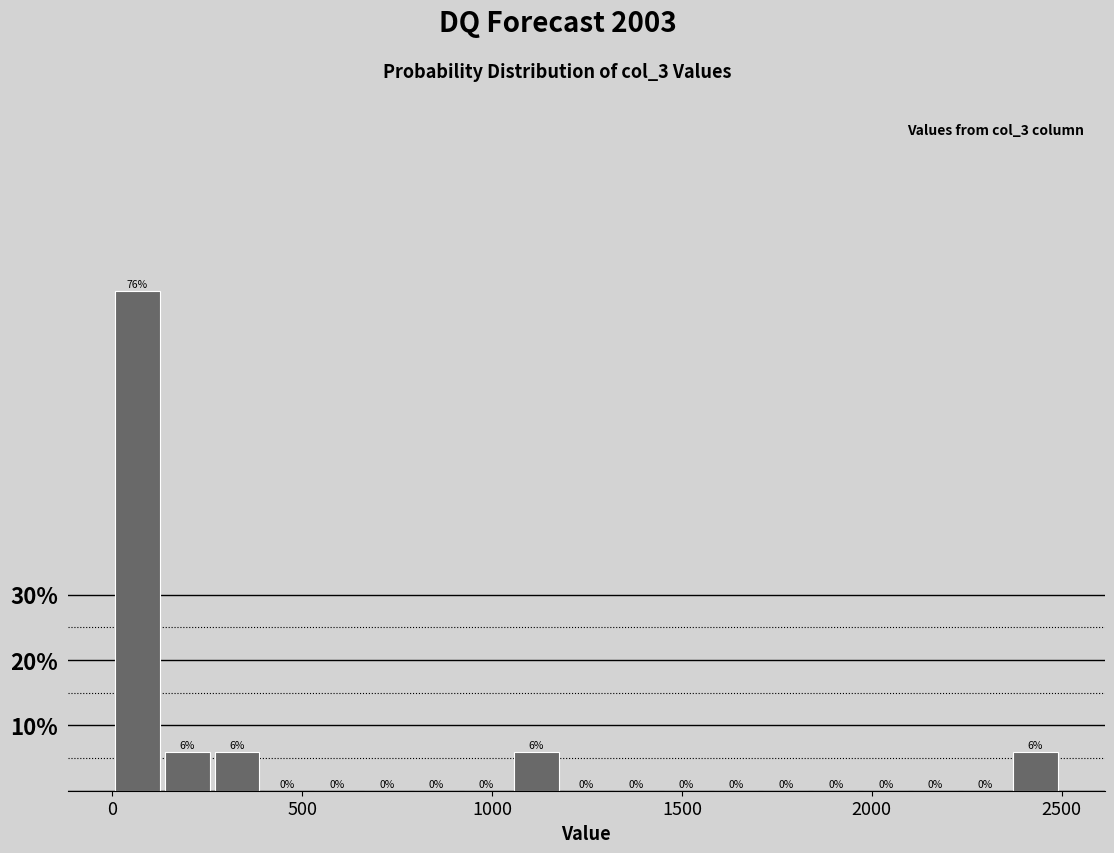

Around what value on the x-axis is the tallest bar? Give the approximate position of its centre, as read against the axis.

50